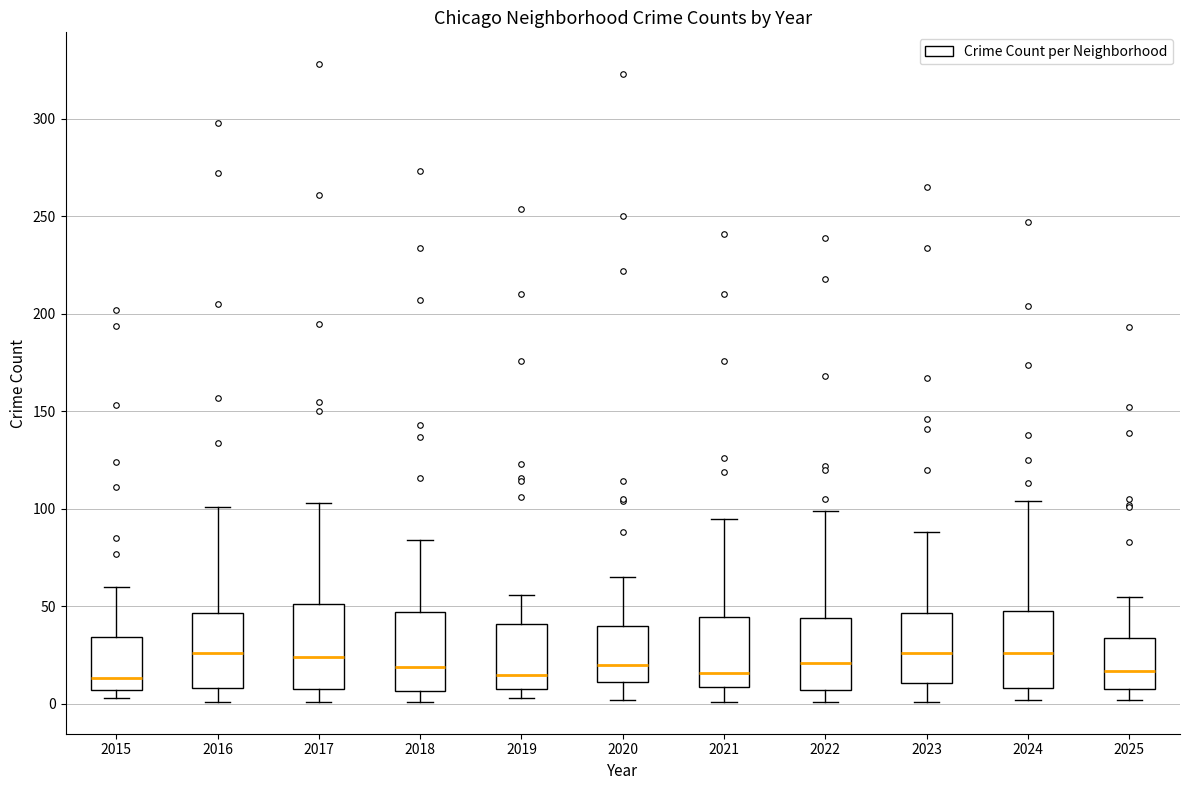

Reading left to right, transcribe this box plot: for each box, give where its median line is, the range the box spans, and where its two whiskers end, as read against the y-axis. The values are not printed on the chart, so give them approximately, as read against the axis.

2015: median 15, box 5 to 35, whiskers 5 (just below the box's lower edge) to 60
2016: median 25, box 10 to 45, whiskers 0 to 100
2017: median 25, box 10 to 50, whiskers 0 to 105
2018: median 20, box 5 to 45, whiskers 0 to 85
2019: median 15, box 10 to 40, whiskers 5 to 55
2020: median 20, box 10 to 40, whiskers 0 to 65
2021: median 15, box 10 to 45, whiskers 0 to 95
2022: median 20, box 5 to 45, whiskers 0 to 100
2023: median 25, box 10 to 45, whiskers 0 to 90
2024: median 25, box 10 to 50, whiskers 0 to 105
2025: median 15, box 10 to 35, whiskers 0 to 55